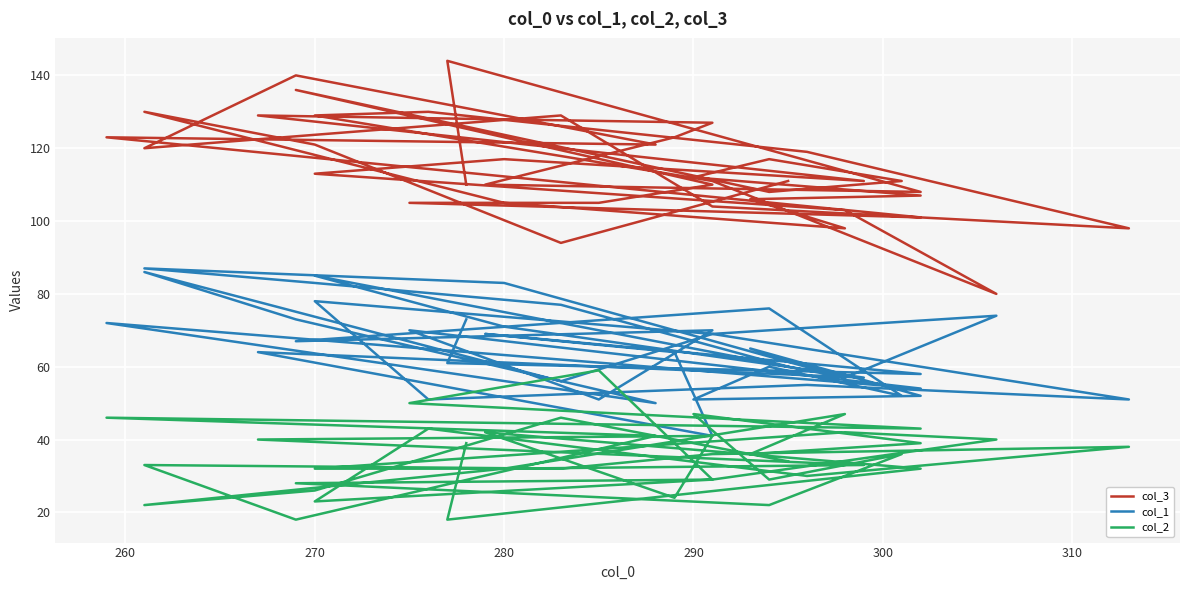

After their last crossing, which series has the higher values: col_2 or col_1?

col_1